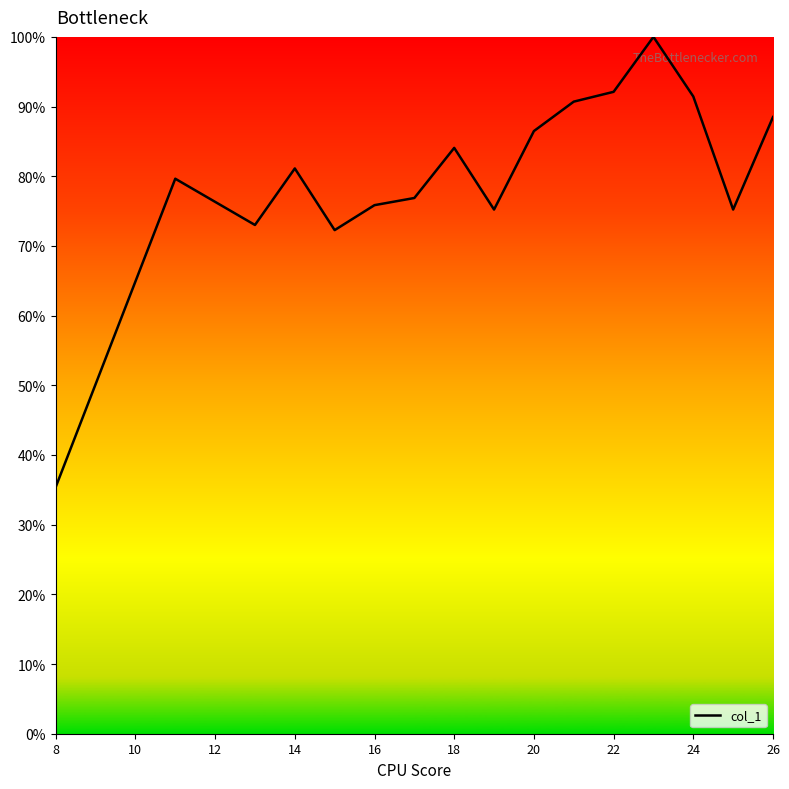

What is the difference between the maximum and minimum values?

64.6